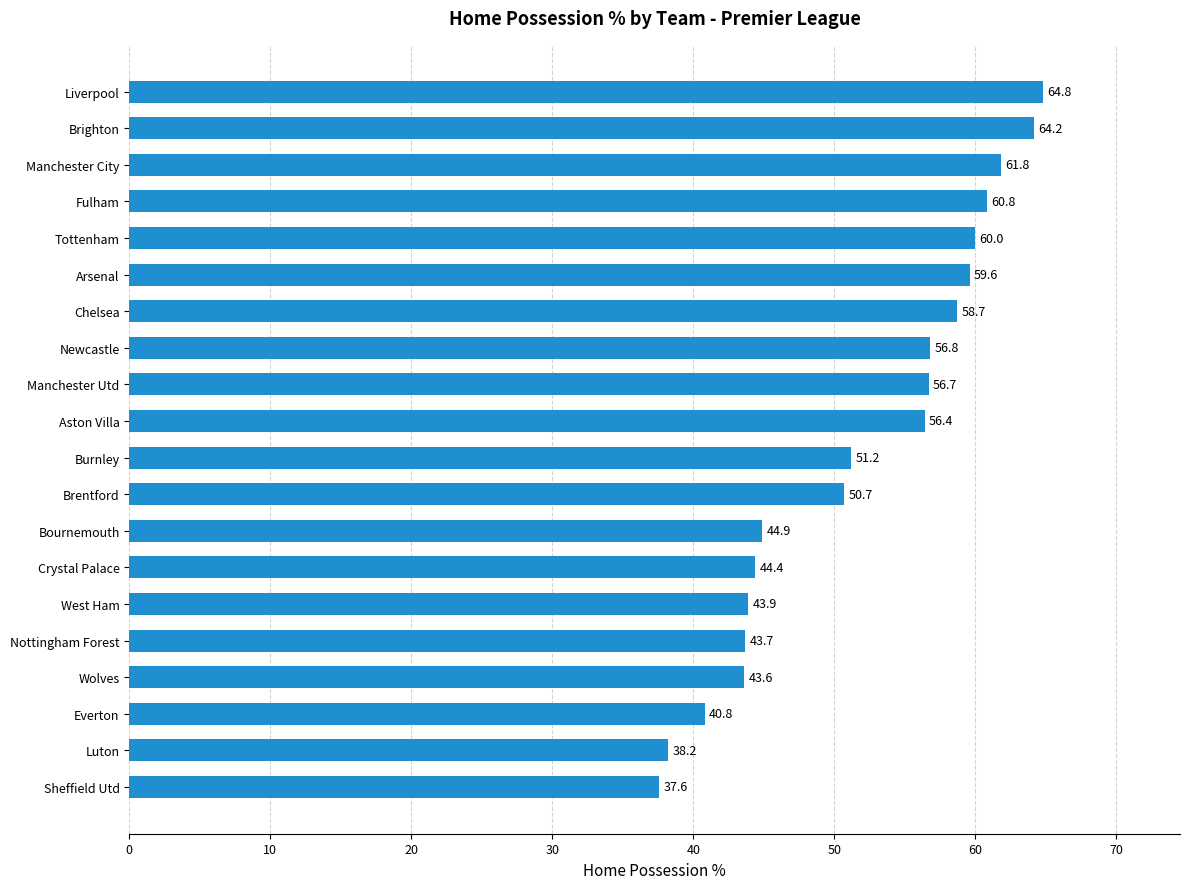

How many bars are there in total?

20